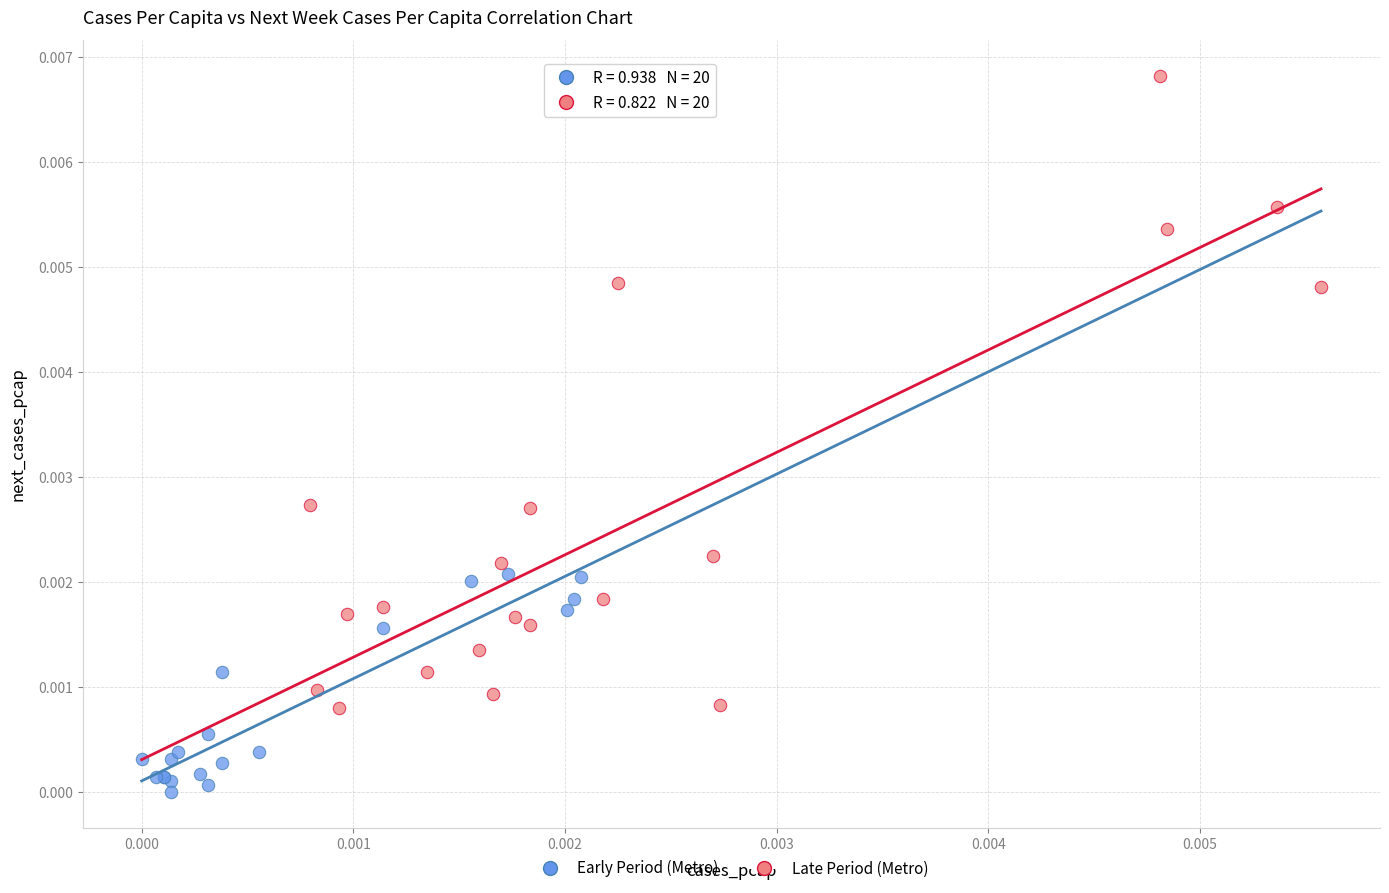

Which series contains the highest Y value?

Late Period (Metro)